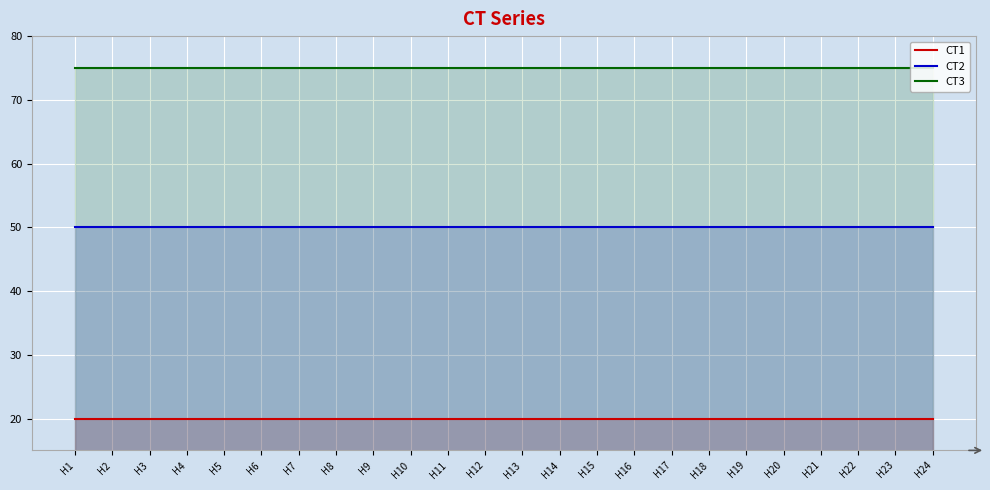

The value of CT2 at H23 is 31. True or false?

False